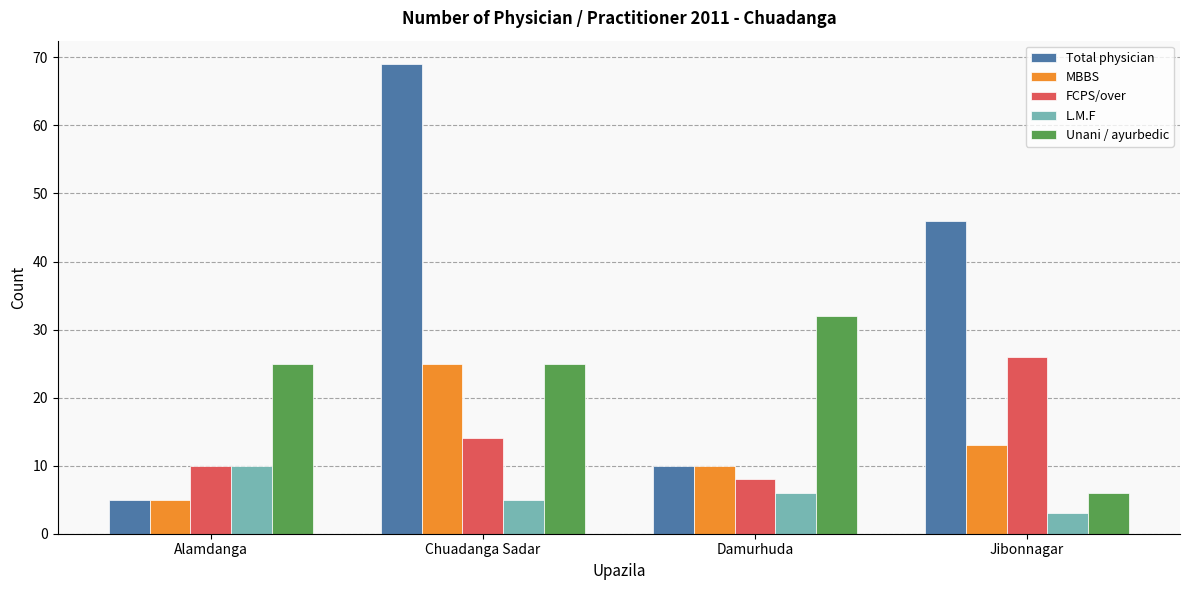

Read the Total physician value at Chuadanga Sadar.

69